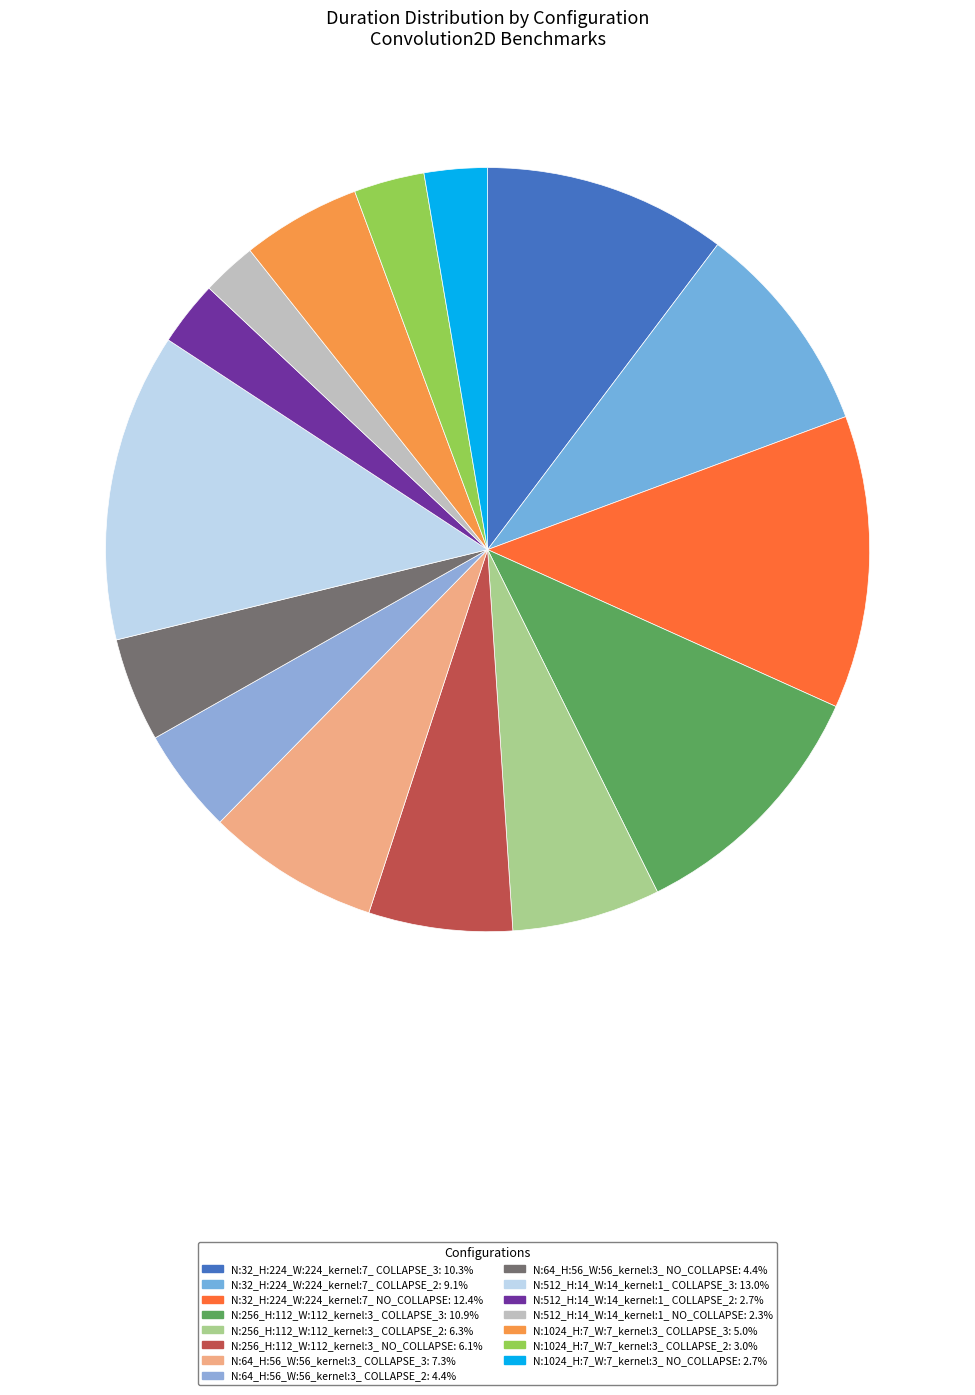

Count the number of slices in the pie.

15